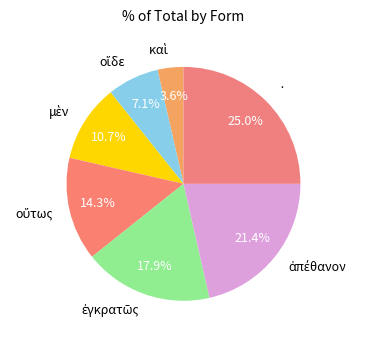

Does any single category account for the majority?

No